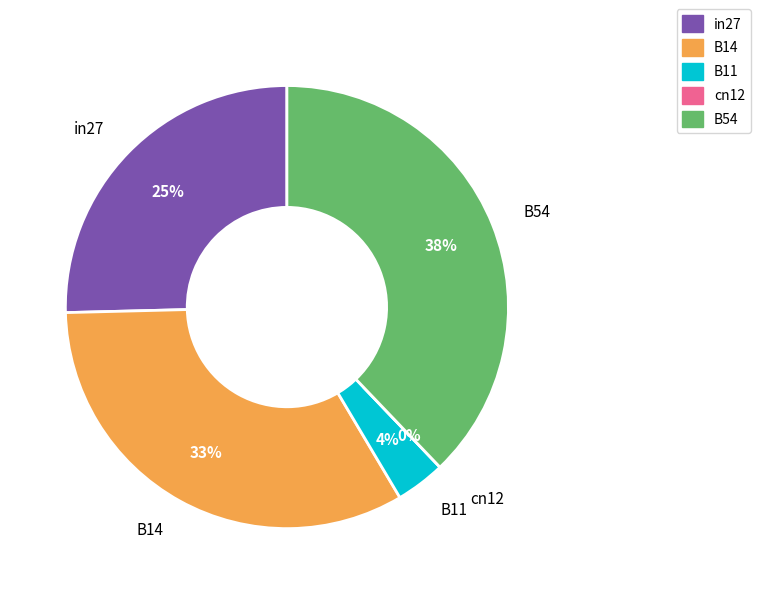

How many segments does this pie chart have?

5